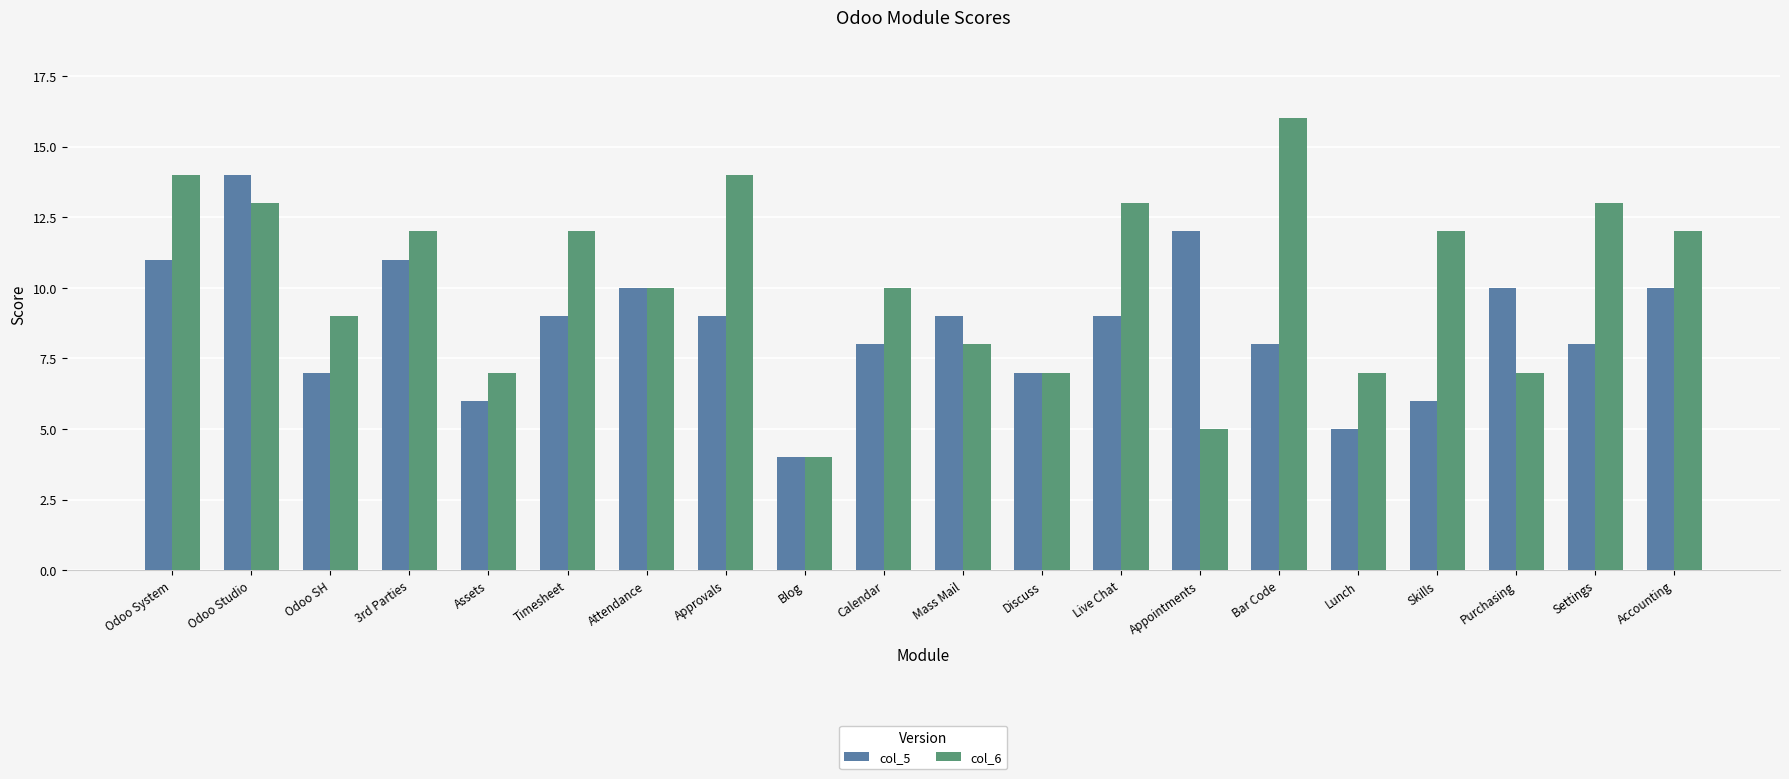

What is the total value across all series at Bar Code?

24